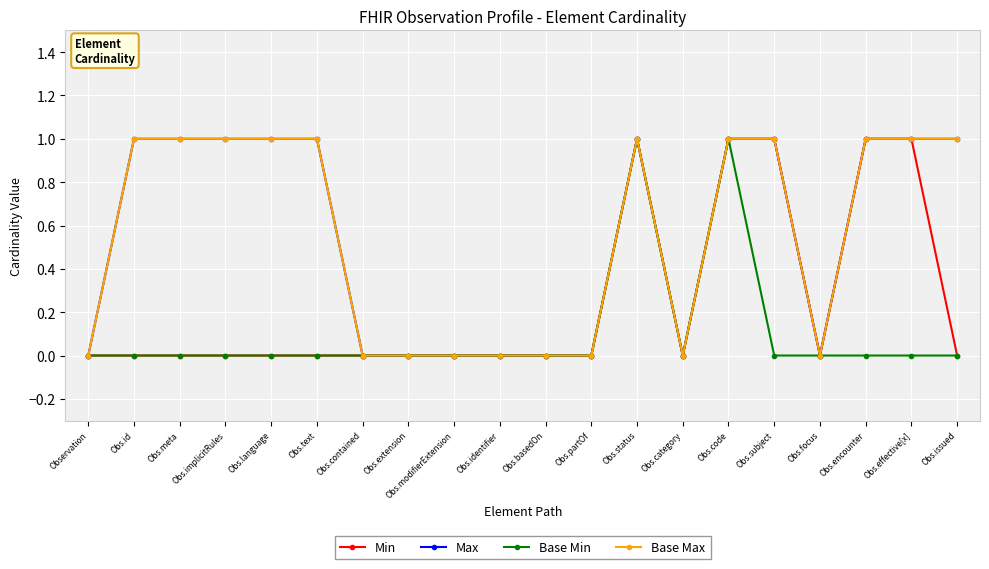

How many interior local valleys does the Base Min series have?

1